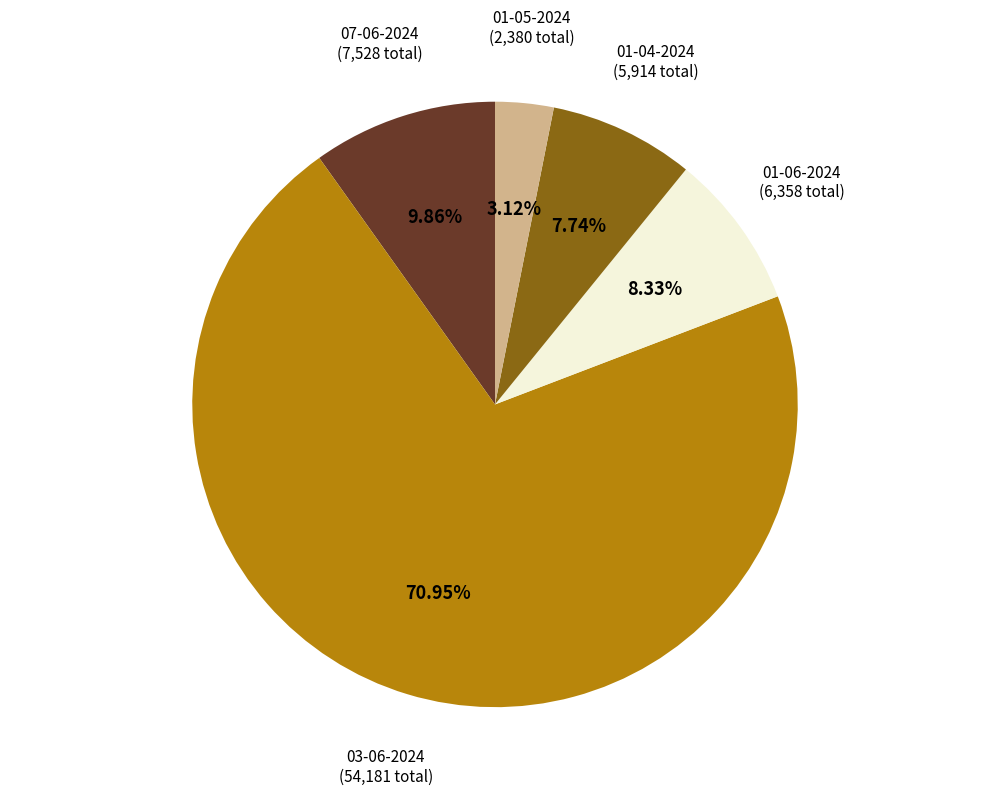

How many segments does this pie chart have?

5